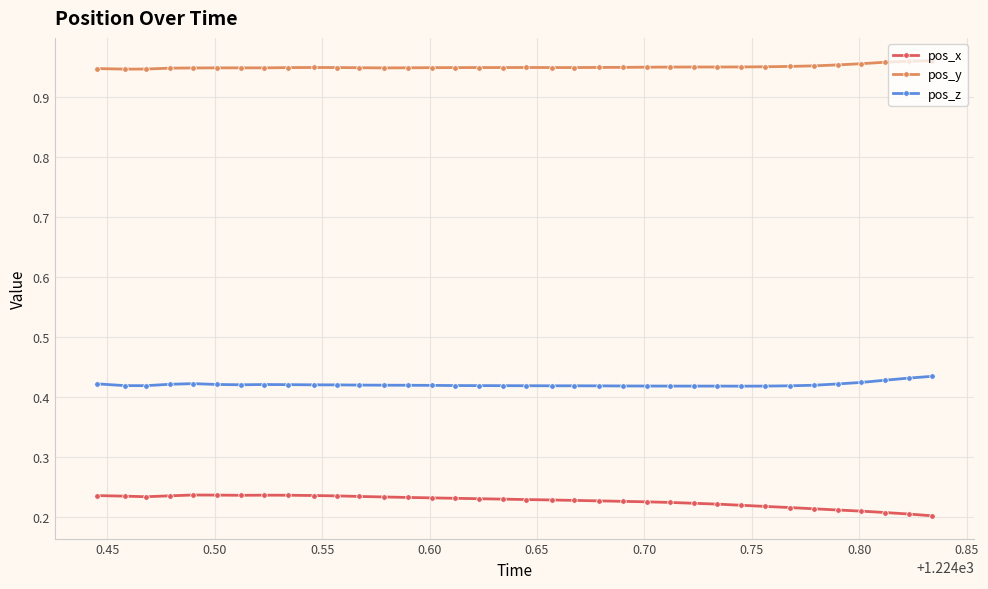

Rank the series by their average value, from highest to lowest.

pos_y, pos_z, pos_x